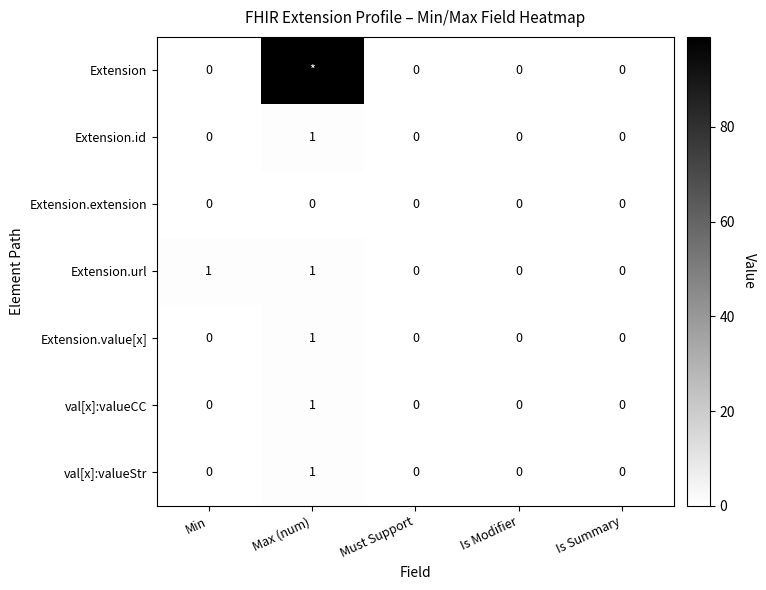

Count the Extension.value[x] values in the range 0 to 1.

5